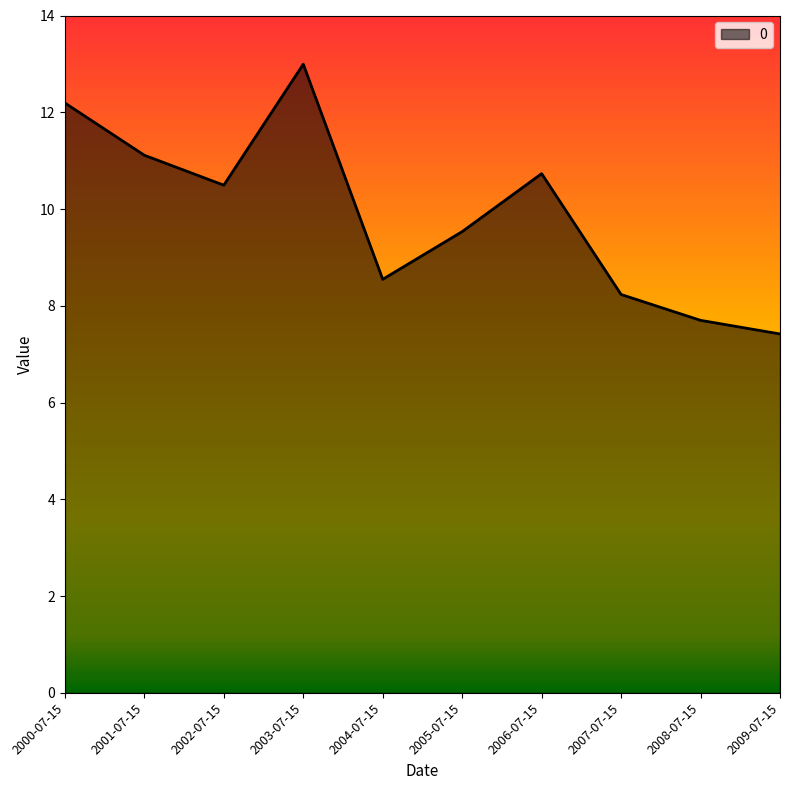

Does the chart display data point markers on the line(s)?

No